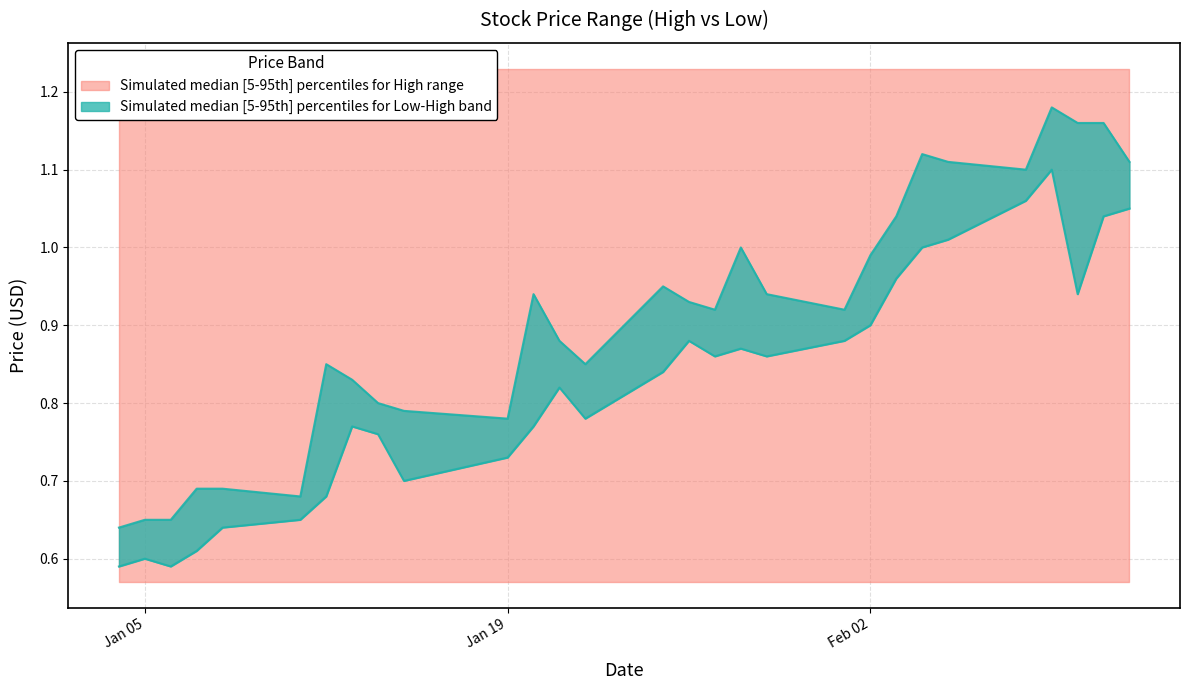

The Low series shows 0.7 at Jan 19. True or false?

True